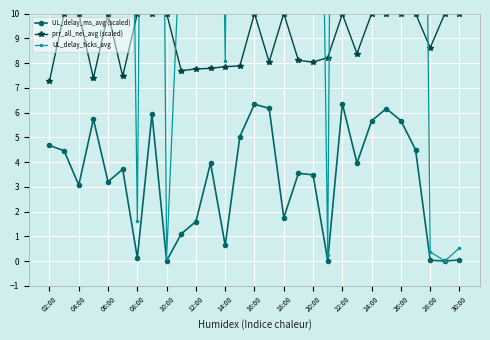

True or false: UL_delay_ms_avg (scaled) and prr_all_nei_avg (scaled) cross at least once.

False